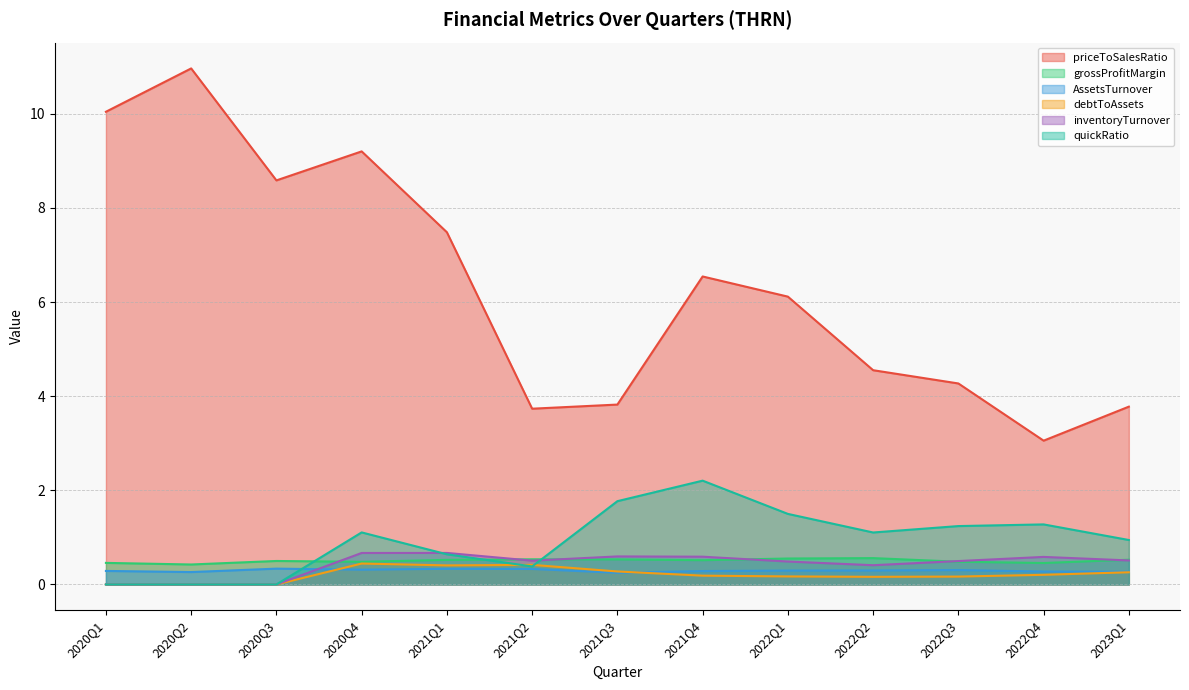

How many series are shown in this chart?

6